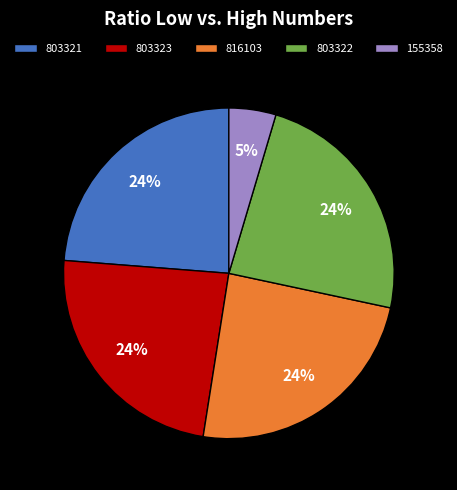

To the nearest percent, what percentage of the pie is 803321?

24%